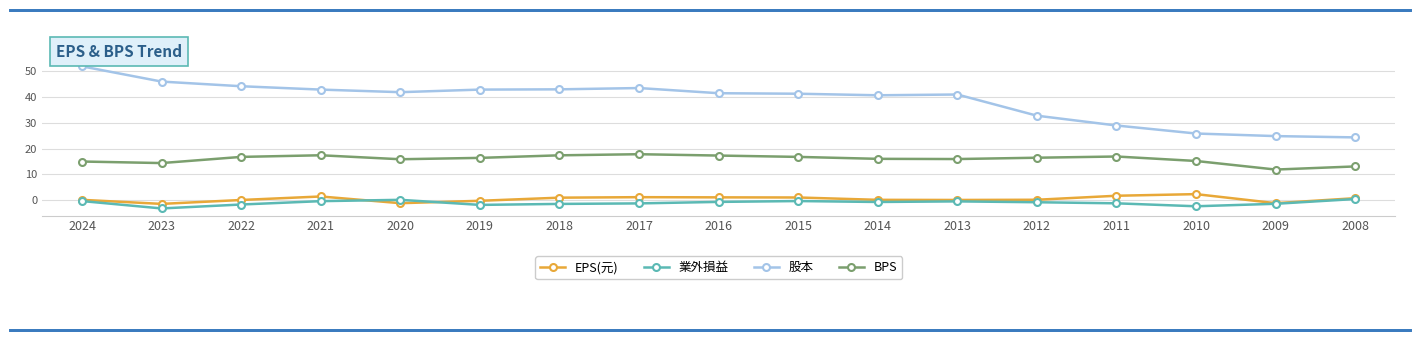

True or false: EPS(元) and BPS cross at least once.

False